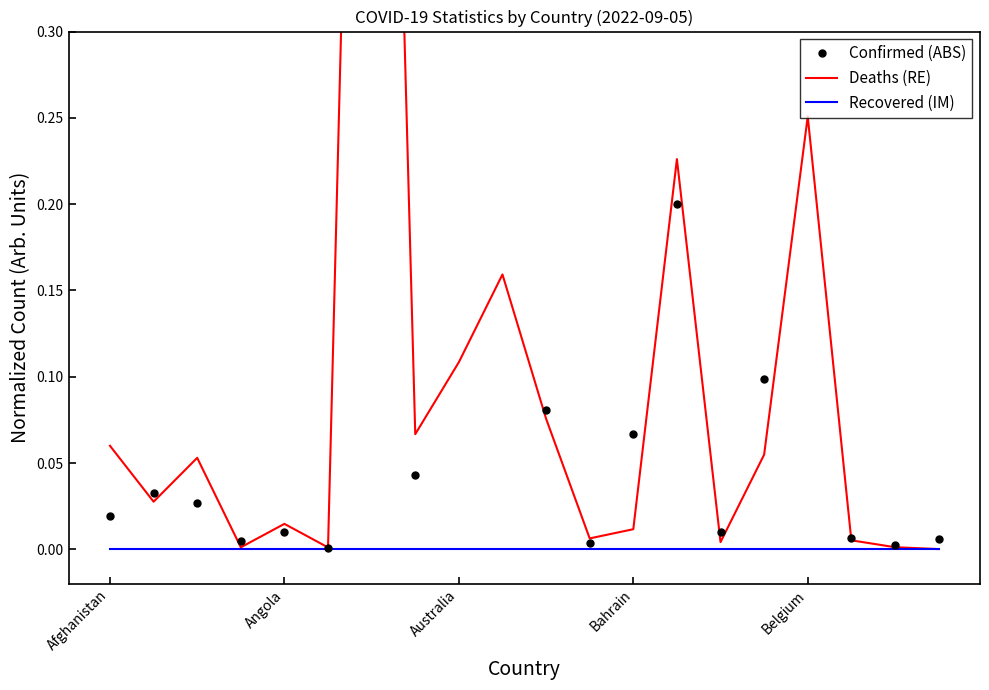

What is the maximum value shown in the chart?

1.0